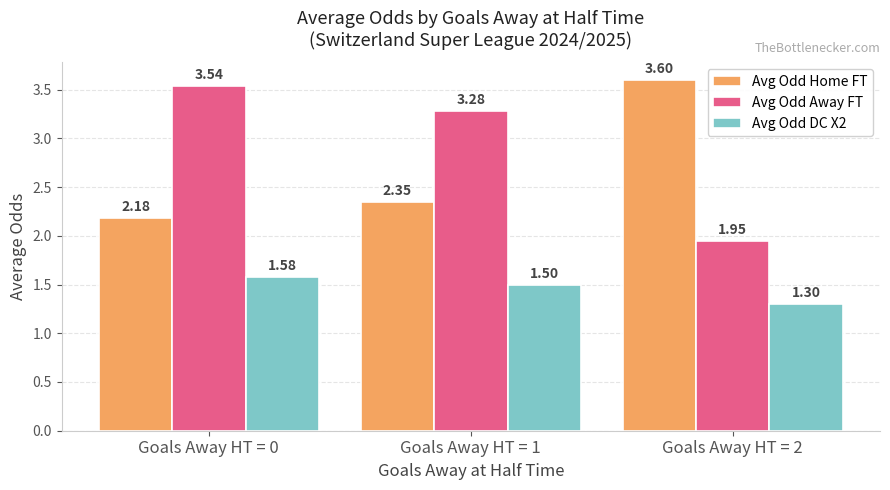

What is the maximum value shown in the chart?

3.6